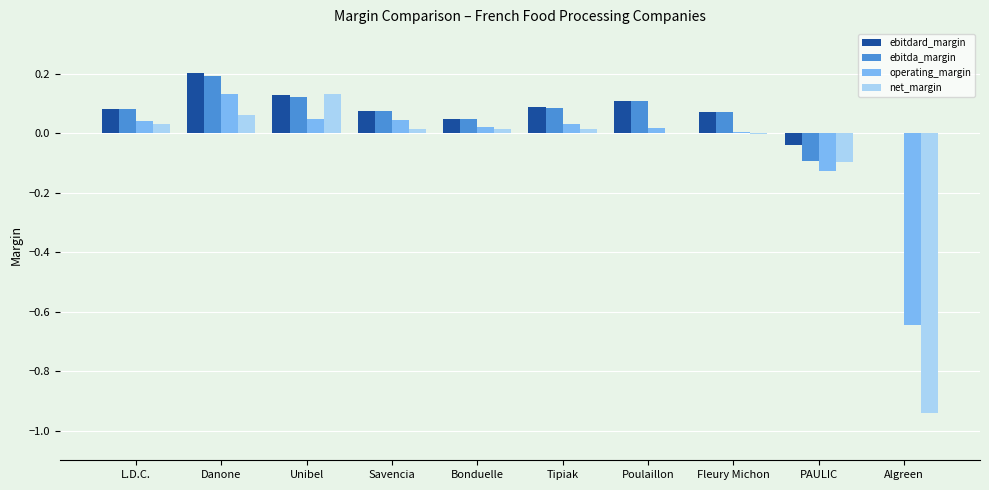

True or false: operating_margin has a value of -0.2 at PAULIC.

False